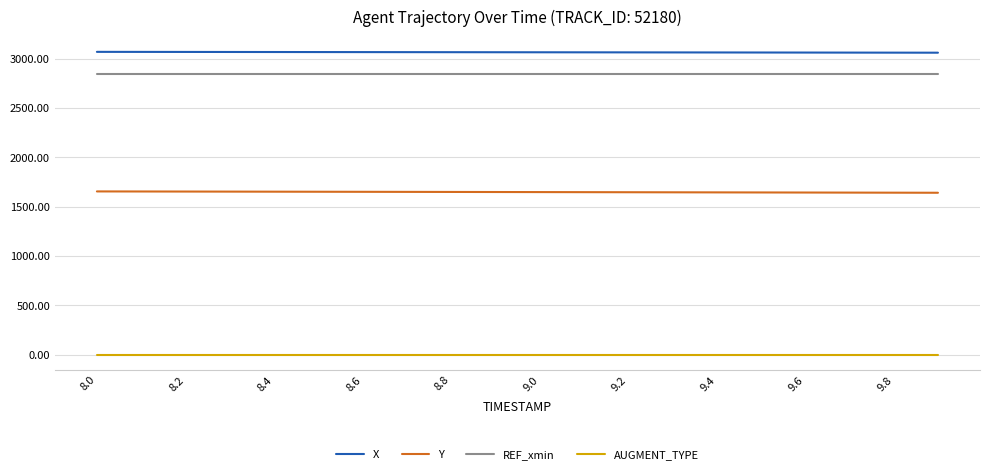

Which series has the largest total across all categories?

X